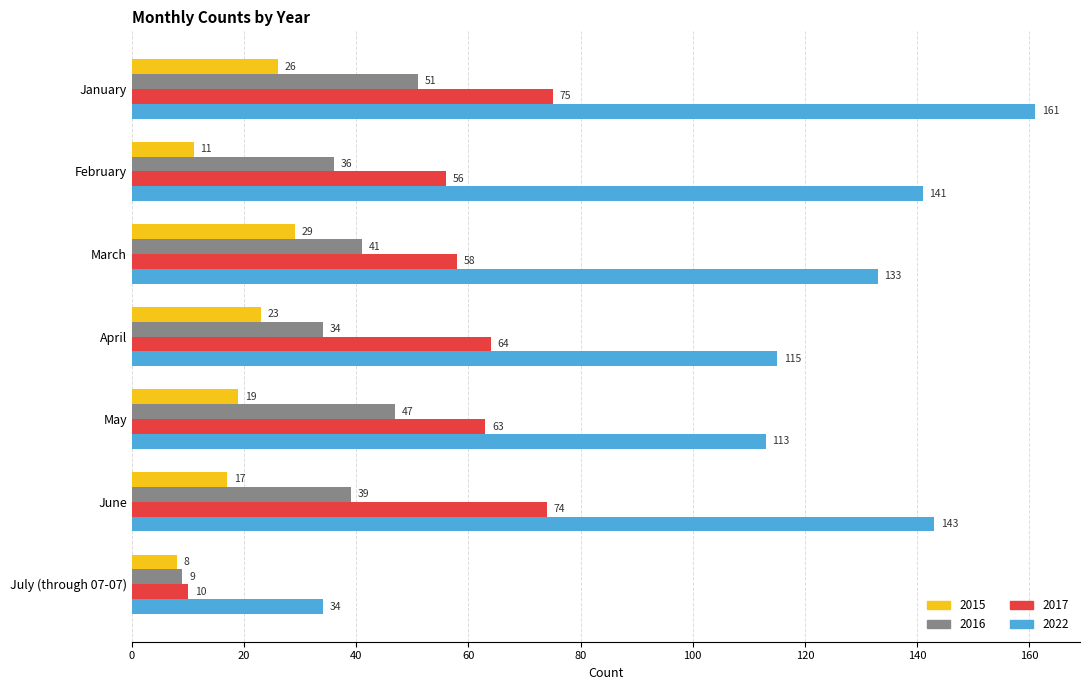

How many series are shown in this chart?

4